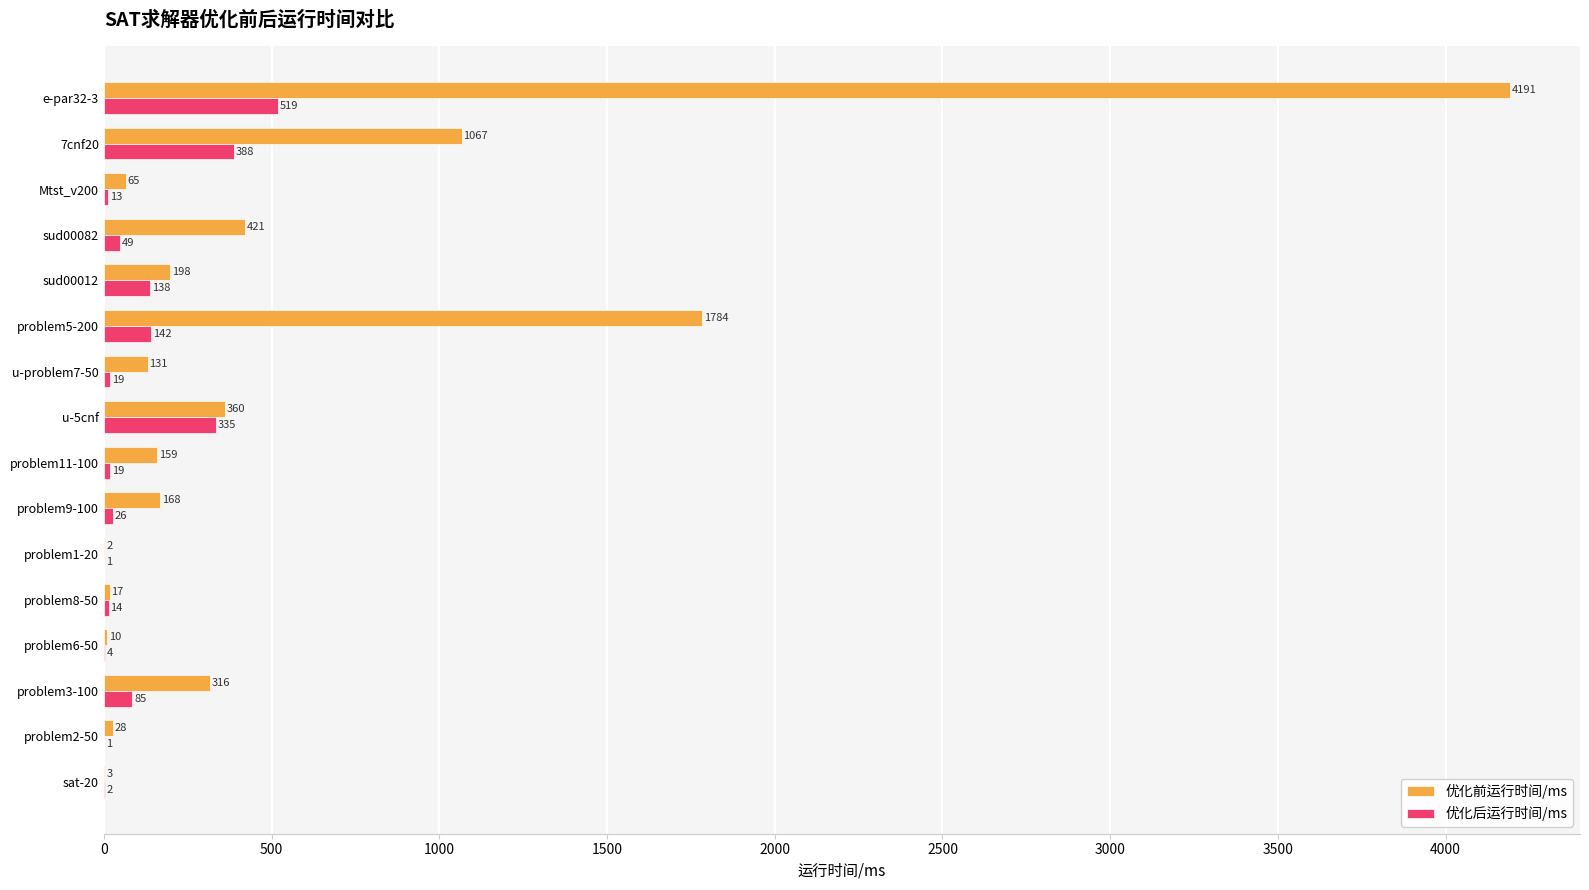

What is the maximum value for 优化前运行时间/ms?

4191